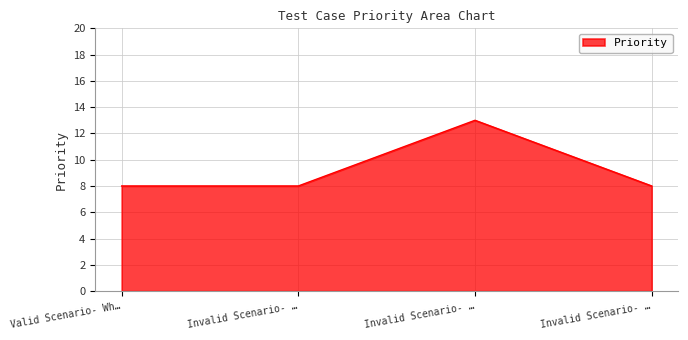

How many lines are shown in the chart?

1